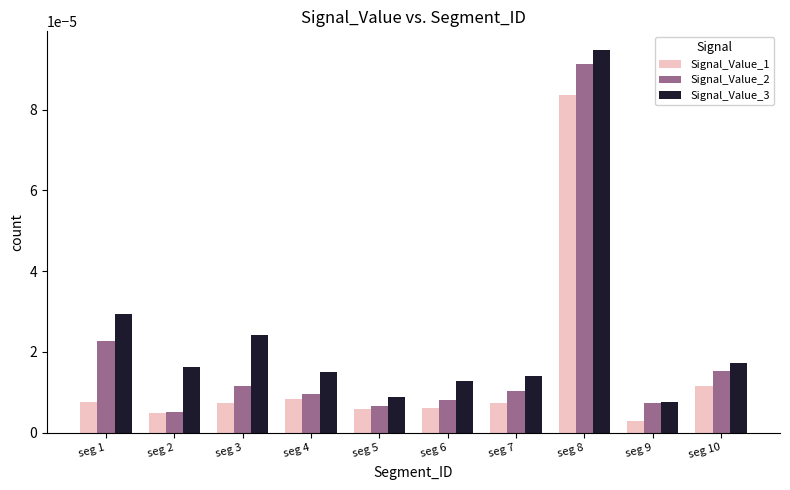

Count the number of categories in the chart.

10